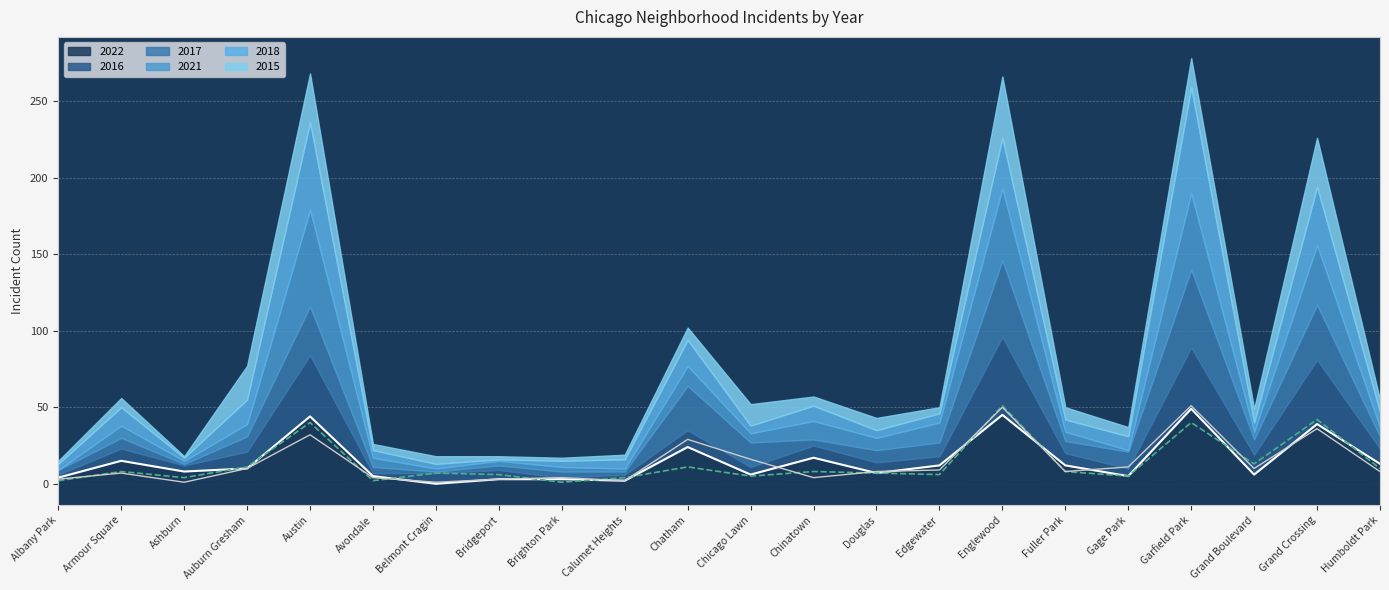

At which category does 2017 reach its first local peak?

Armour Square